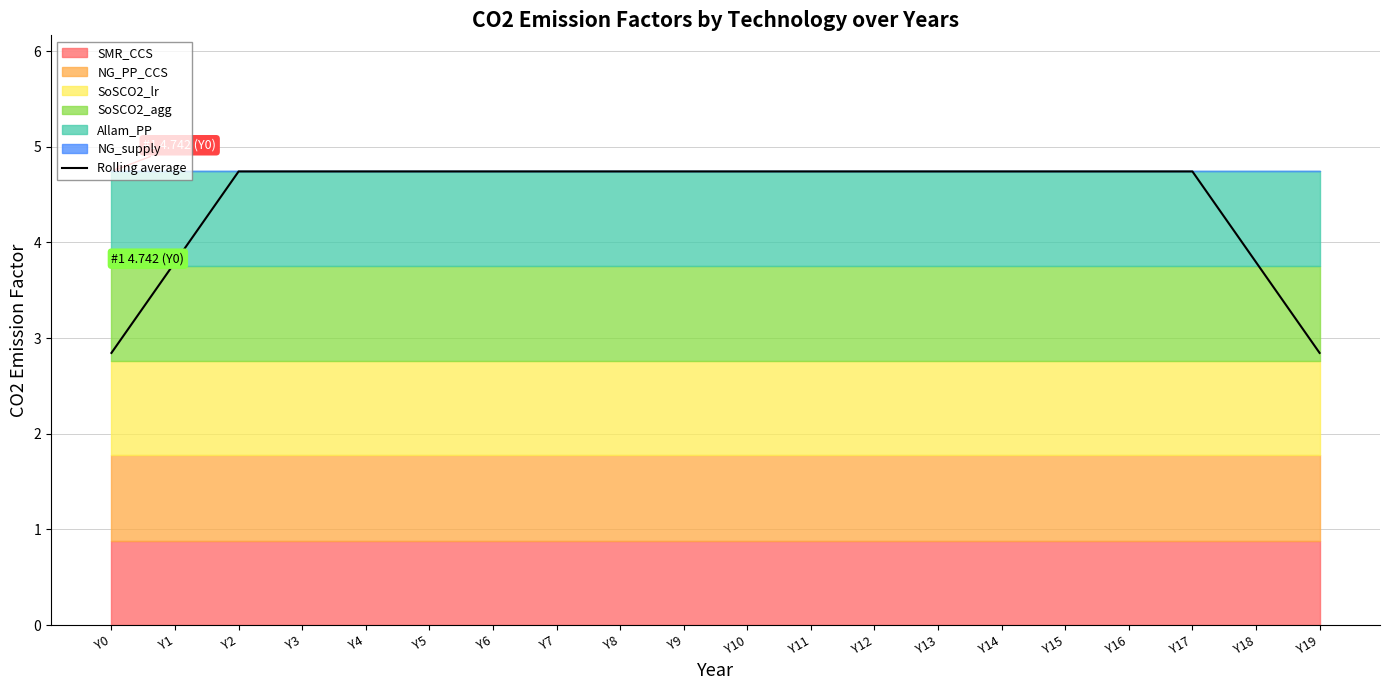

What value does the data have at Y9?

4.7